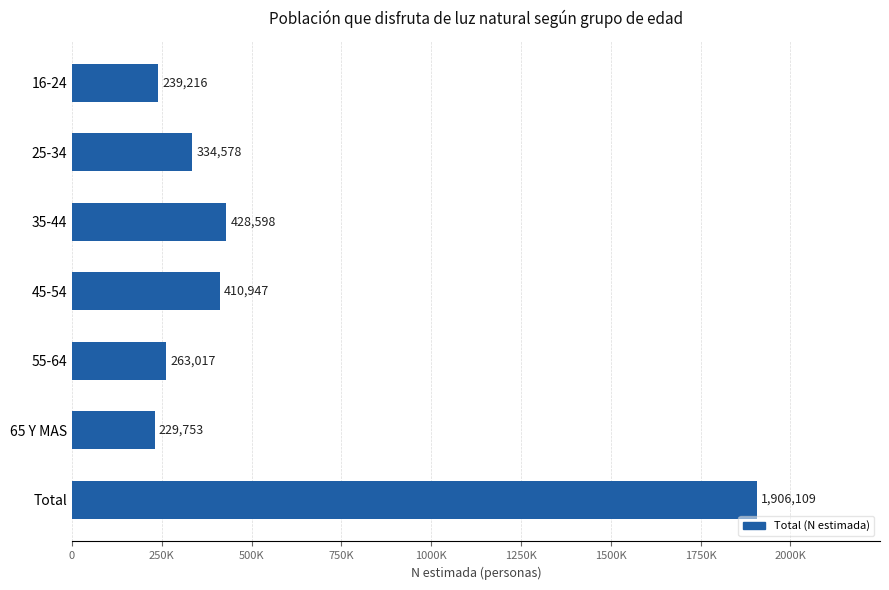

Are the bars horizontal?

Yes